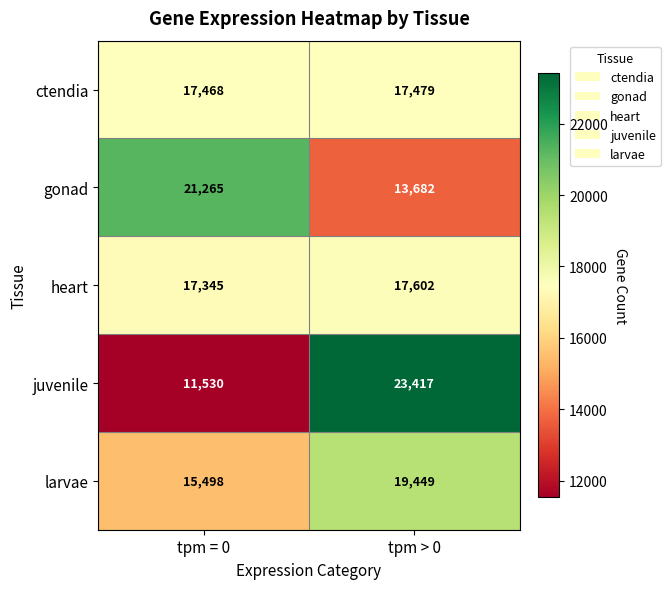

What is the approximate value of heart at tpm > 0, to the nearest 10?

17600